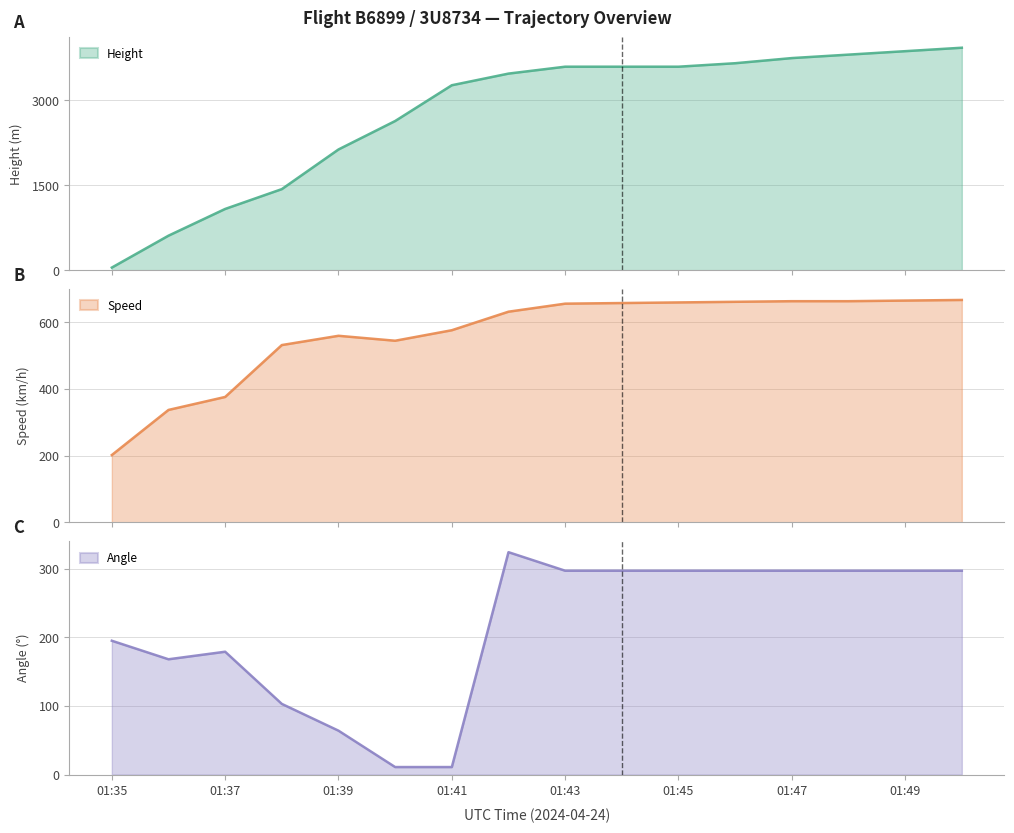

The value of Speed at 01:47 is 1010.7. True or false?

False